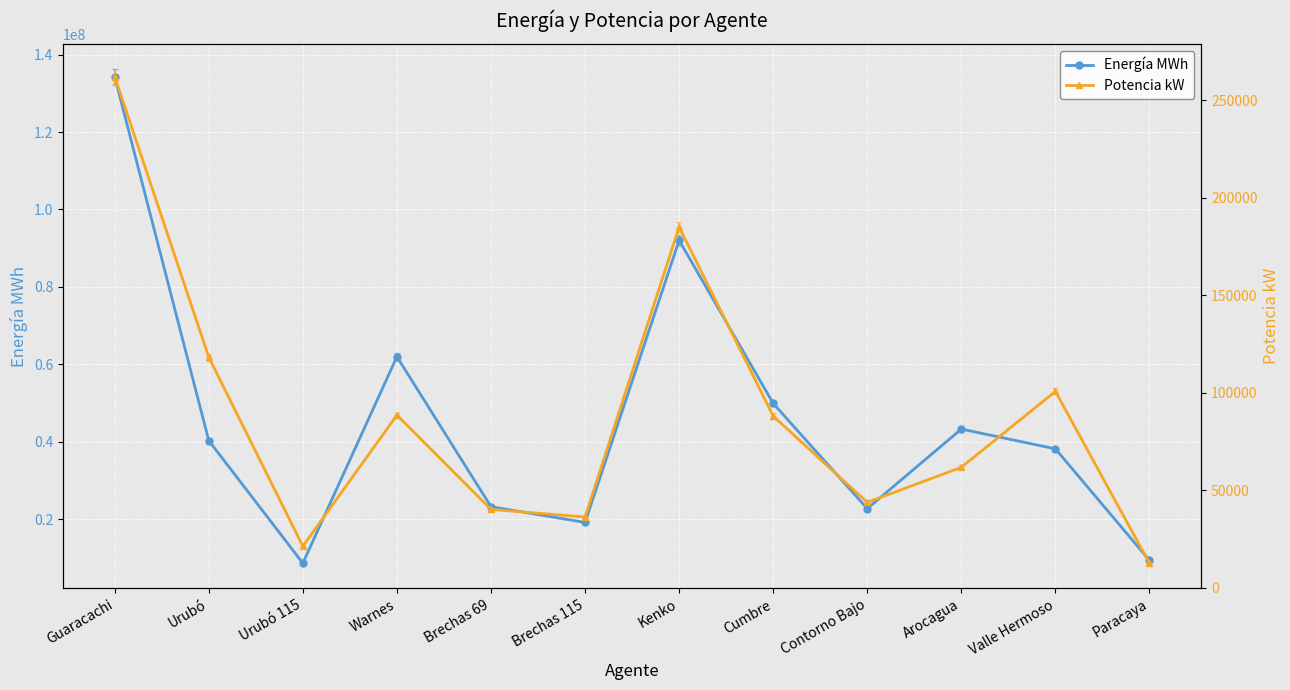

True or false: Energía MWh and Potencia kW cross at least once.

False